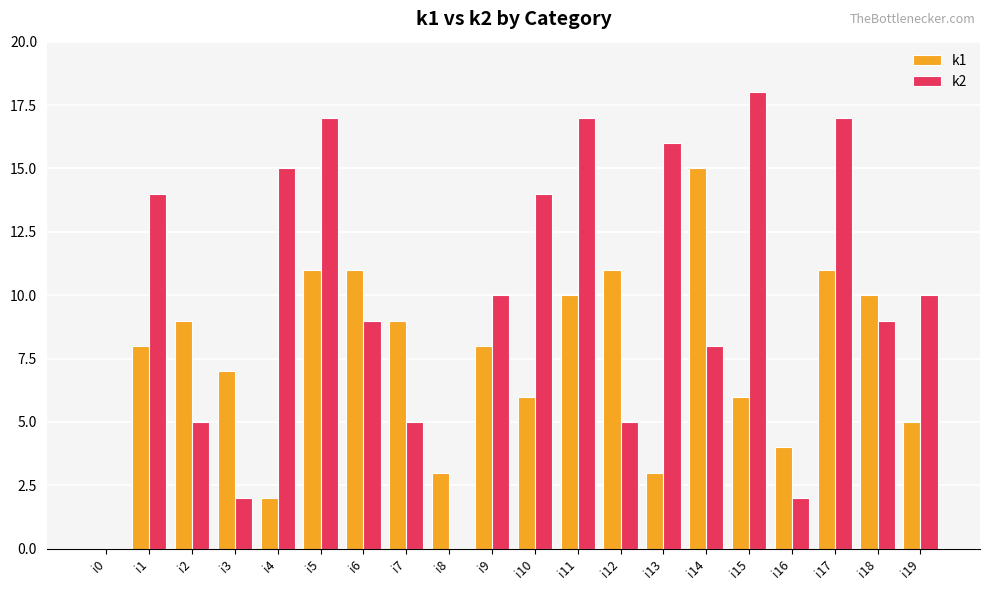

True or false: k2 has a value of 17 at i11.

True